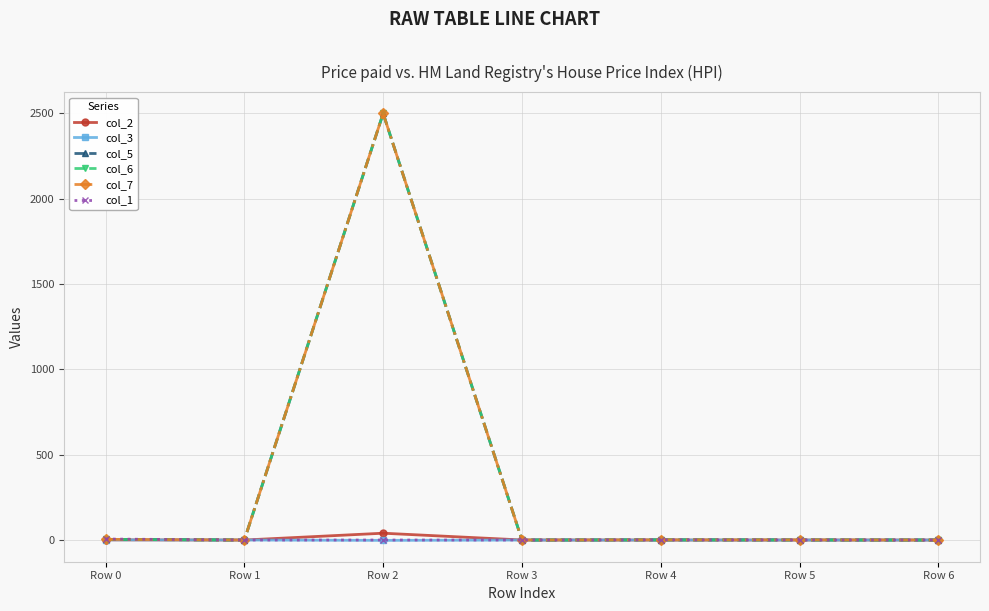

What is the value of the col_5 point at the 3rd from the left?

2500.0